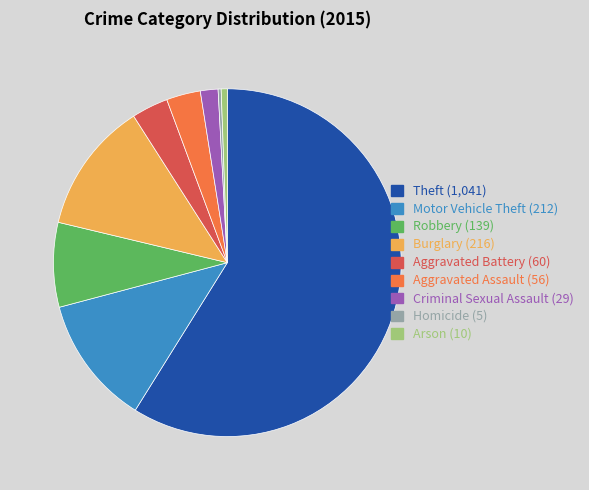

True or false: Robbery accounts for 8% of the total.

True